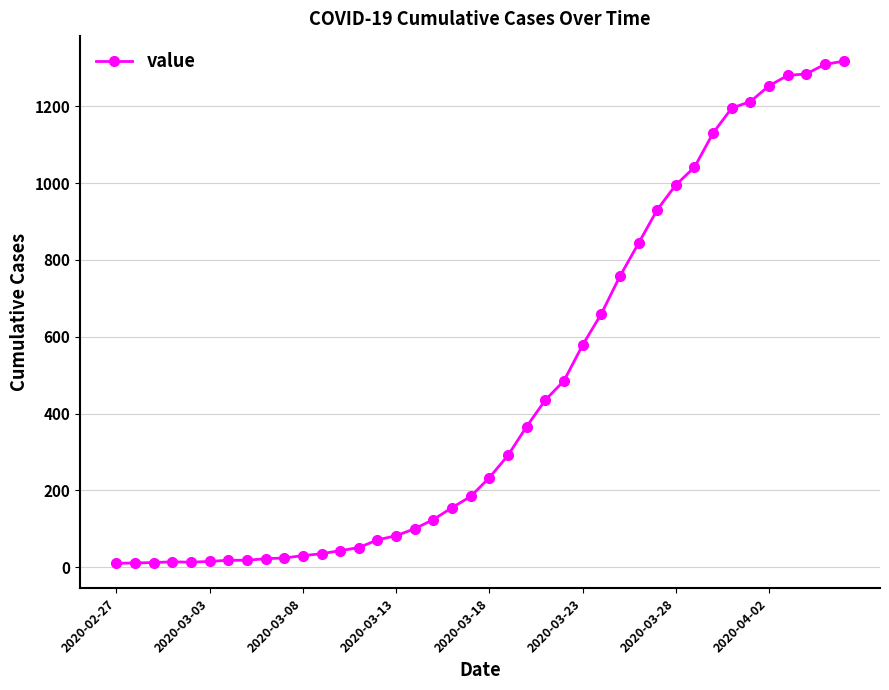

What is the sum of all values?

18625